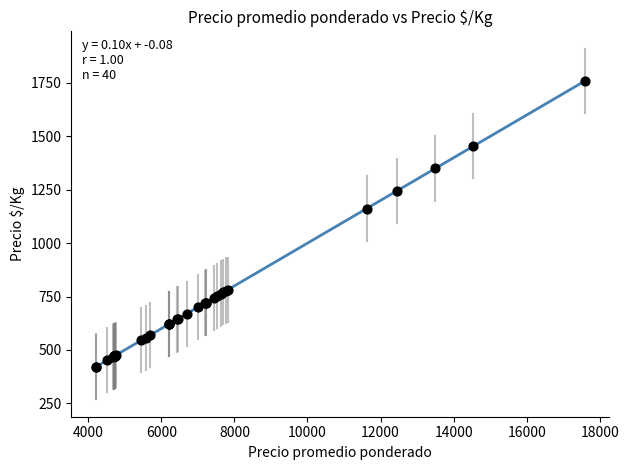

What Y value in the scatter plot is closest to 1089?

1162